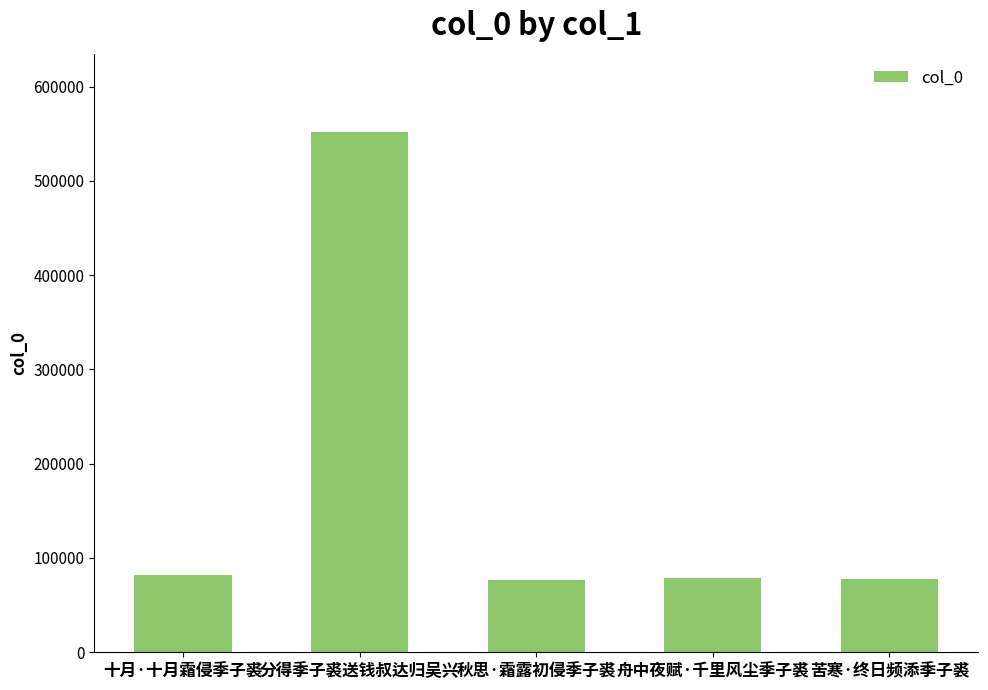

What is the label of the 5th bar from the left?

苦寒·终日频添季子裘